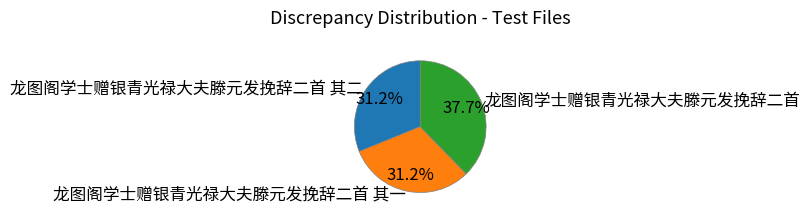

How many segments does this pie chart have?

3